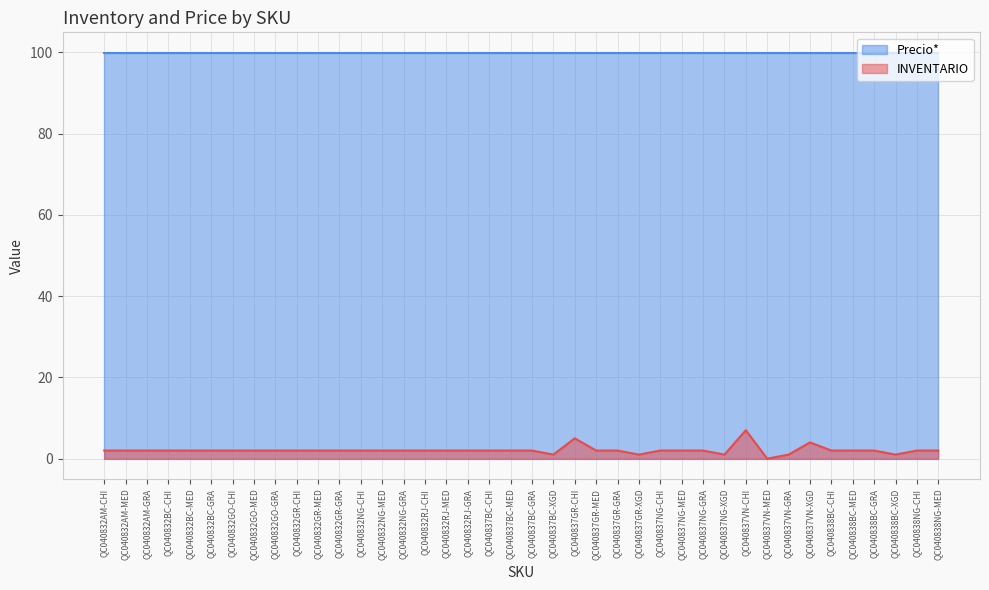

Reading right to left, list all the values displayed in this chart.

QC040838NG-MED=2	QC040838NG-CHI=2	QC040838BC-XGD=1	QC040838BC-GRA=2	QC040838BC-MED=2	QC040838BC-CHI=2	QC040837VN-XGD=4	QC040837VN-GRA=1	QC040837VN-MED=0	QC040837VN-CHI=7	QC040837NG-XGD=1	QC040837NG-GRA=2	QC040837NG-MED=2	QC040837NG-CHI=2	QC040837GR-XGD=1	QC040837GR-GRA=2	QC040837GR-MED=2	QC040837GR-CHI=5	QC040837BC-XGD=1	QC040837BC-GRA=2	QC040837BC-MED=2	QC040837BC-CHI=2	QC040832RJ-GRA=2	QC040832RJ-MED=2	QC040832RJ-CHI=2	QC040832NG-GRA=2	QC040832NG-MED=2	QC040832NG-CHI=2	QC040832GR-GRA=2	QC040832GR-MED=2	QC040832GR-CHI=2	QC040832GO-GRA=2	QC040832GO-MED=2	QC040832GO-CHI=2	QC040832BC-GRA=2	QC040832BC-MED=2	QC040832BC-CHI=2	QC040832AM-GRA=2	QC040832AM-MED=2	QC040832AM-CHI=2